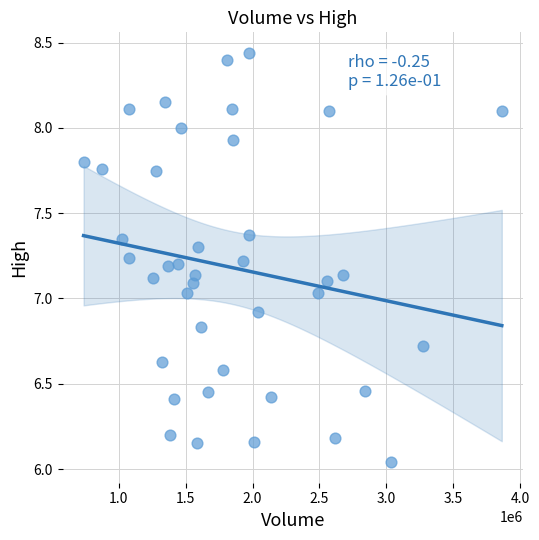

What is the range of Y values (max minus min)?

2.4